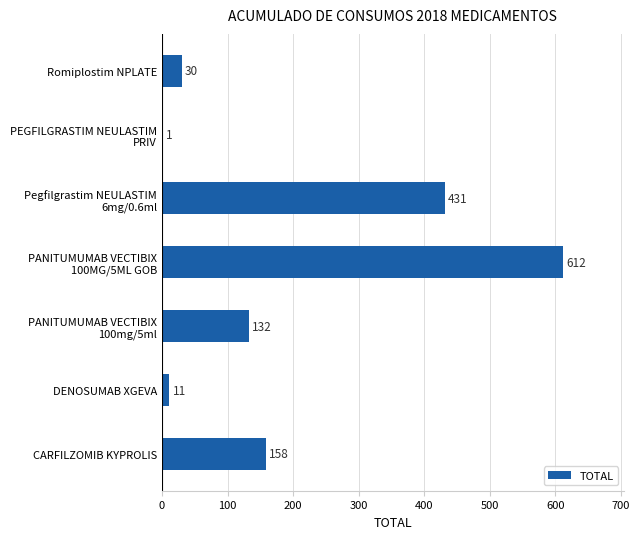

The value at Romiplostim NPLATE is 54. True or false?

False